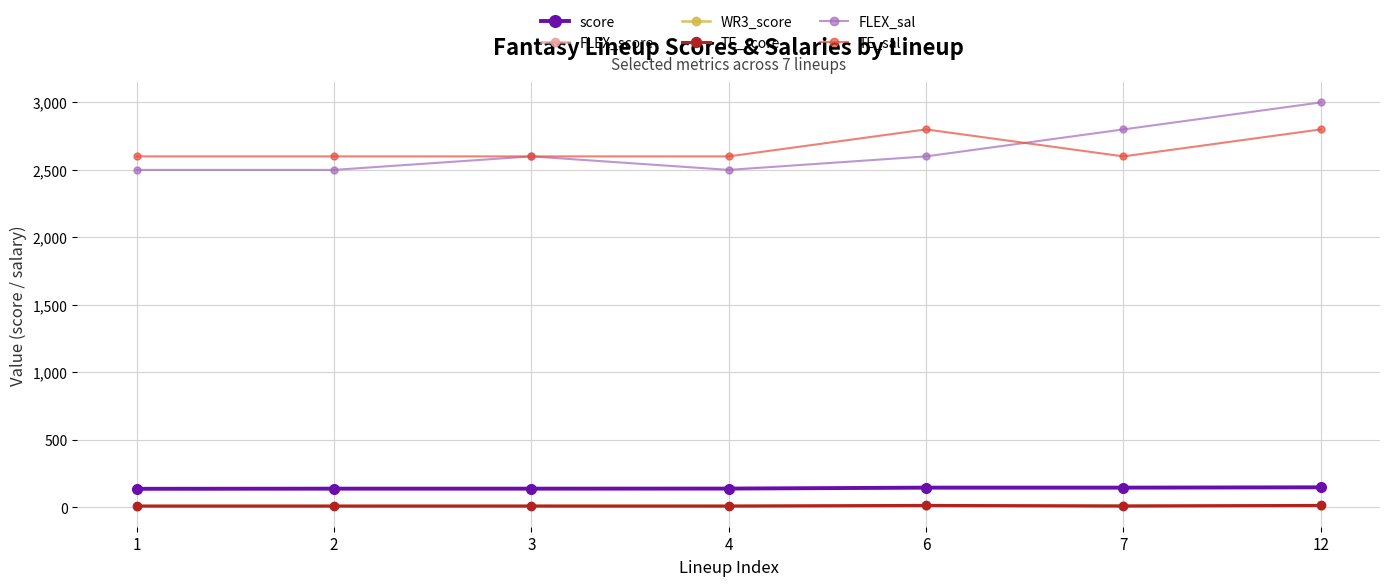

What is the approximate value of score at 1?

136.5